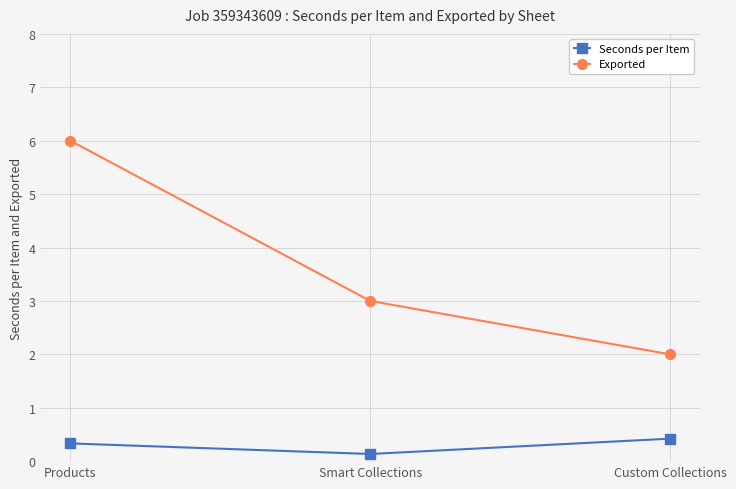

Rank the series by their average value, from lowest to highest.

Seconds per Item, Exported